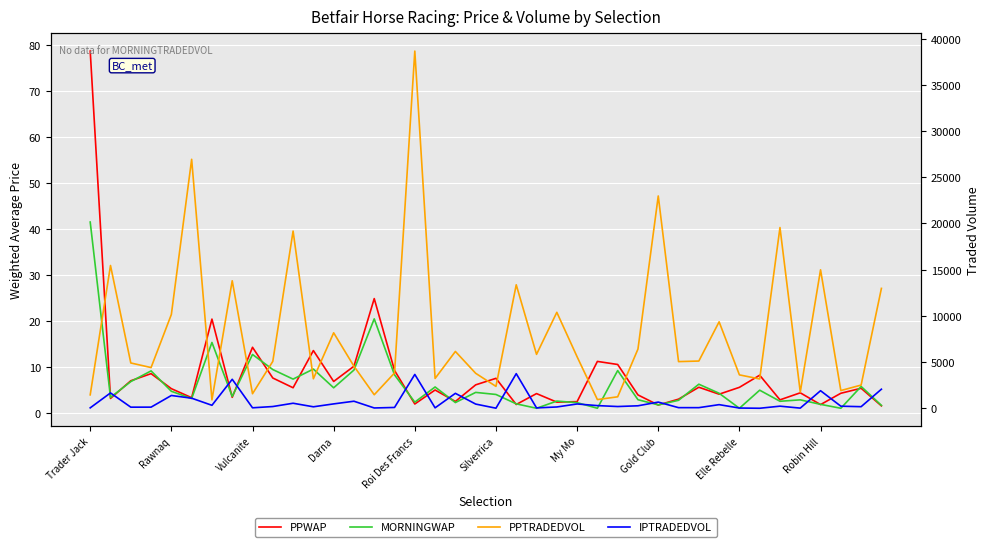

How many data points in IPTRADEDVOL are above 226?

20